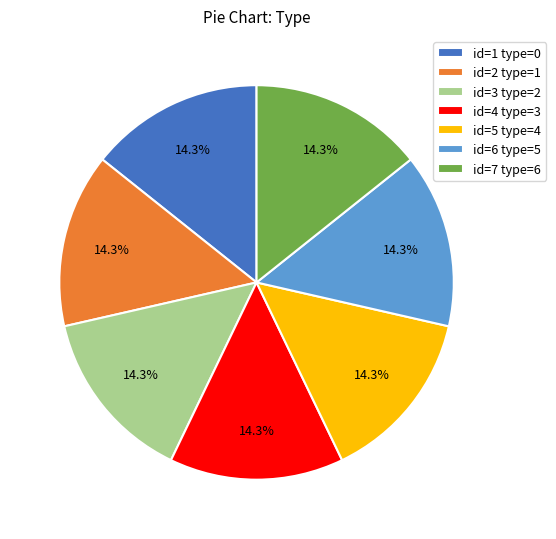

Approximately how many times larger is the value at id=7 type=6 compared to id=1 type=0?

1.0